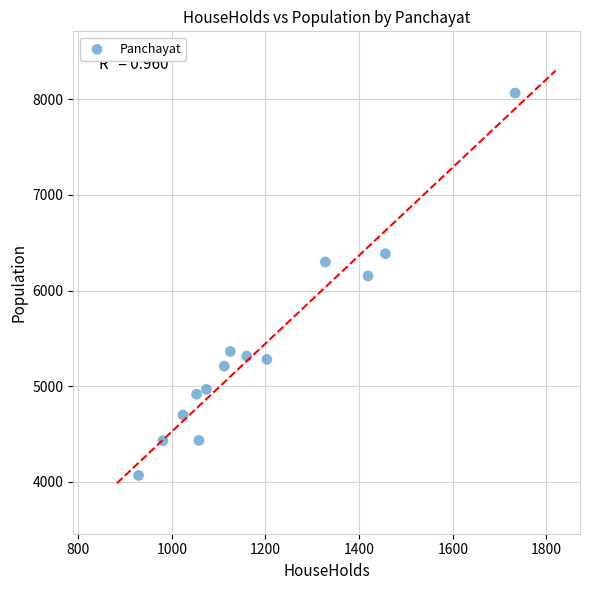

What Y value in the scatter plot is closest to 6066?

6153